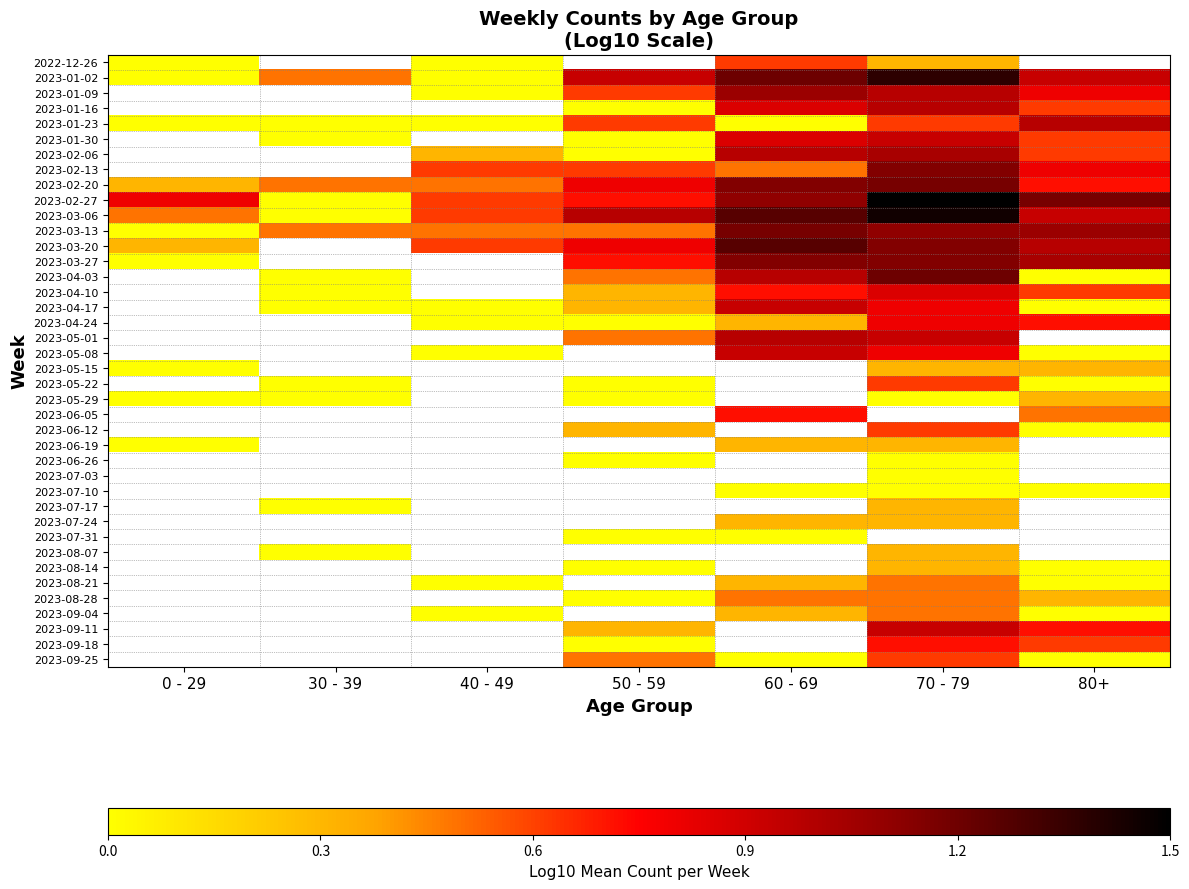

How many categories are shown in the chart?

7